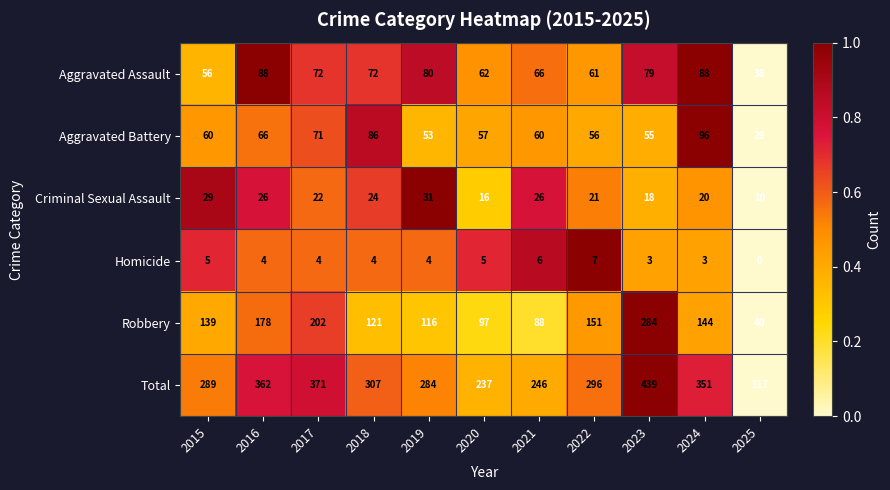

The Homicide series shows 2 at 2023. True or false?

False